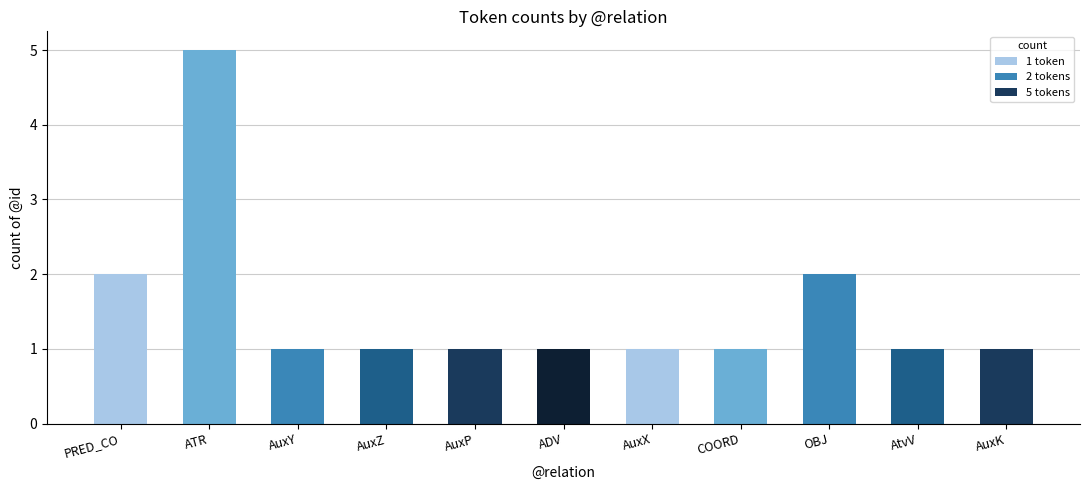

How many categories are shown in the chart?

11